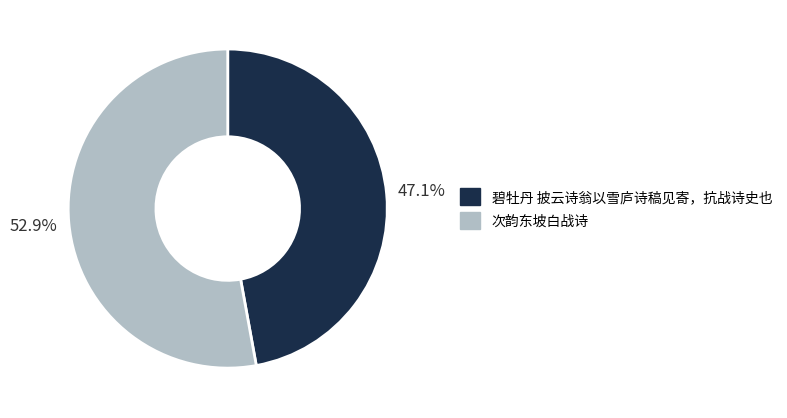

True or false: 碧牡丹 披云诗翁以雪庐诗稿见寄，抗战诗史也 accounts for 47% of the total.

True